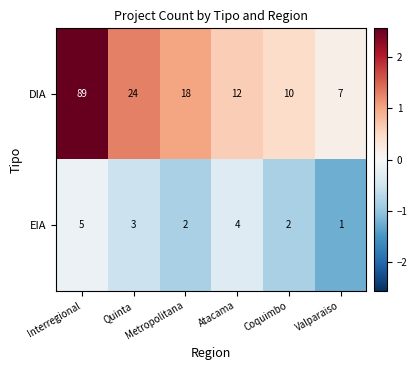

At Interregional, list the series in order from largest to smallest.

DIA, EIA